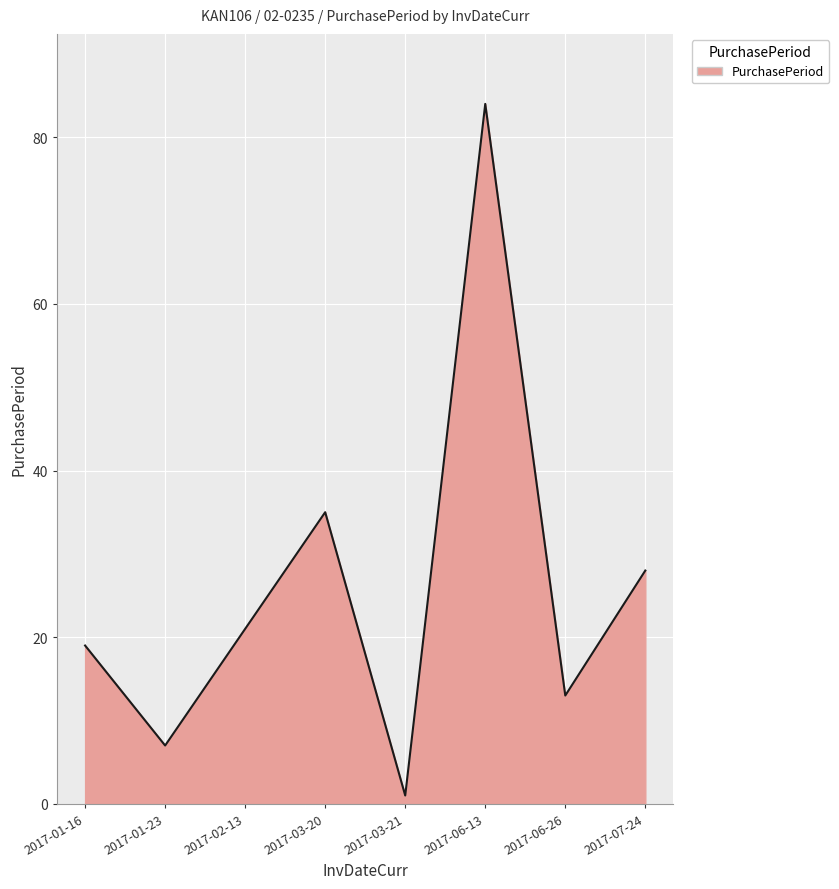

Rank the categories by value from lowest to highest.

2017-03-21, 2017-01-23, 2017-06-26, 2017-01-16, 2017-02-13, 2017-07-24, 2017-03-20, 2017-06-13